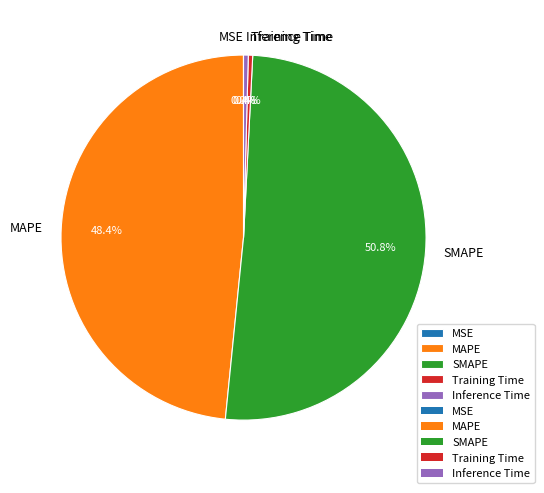

Is there a majority slice in this chart?

Yes